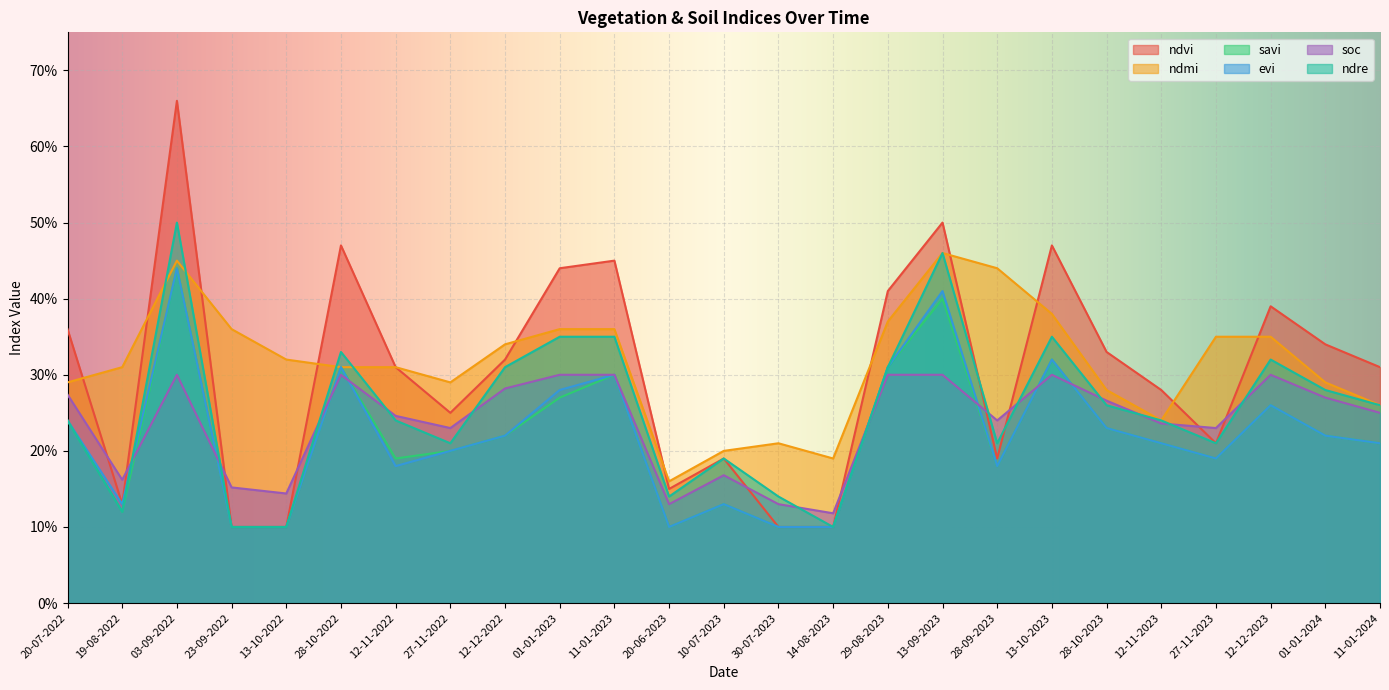

What are all the series names shown in the legend?

ndvi, ndmi, savi, evi, soc, ndre